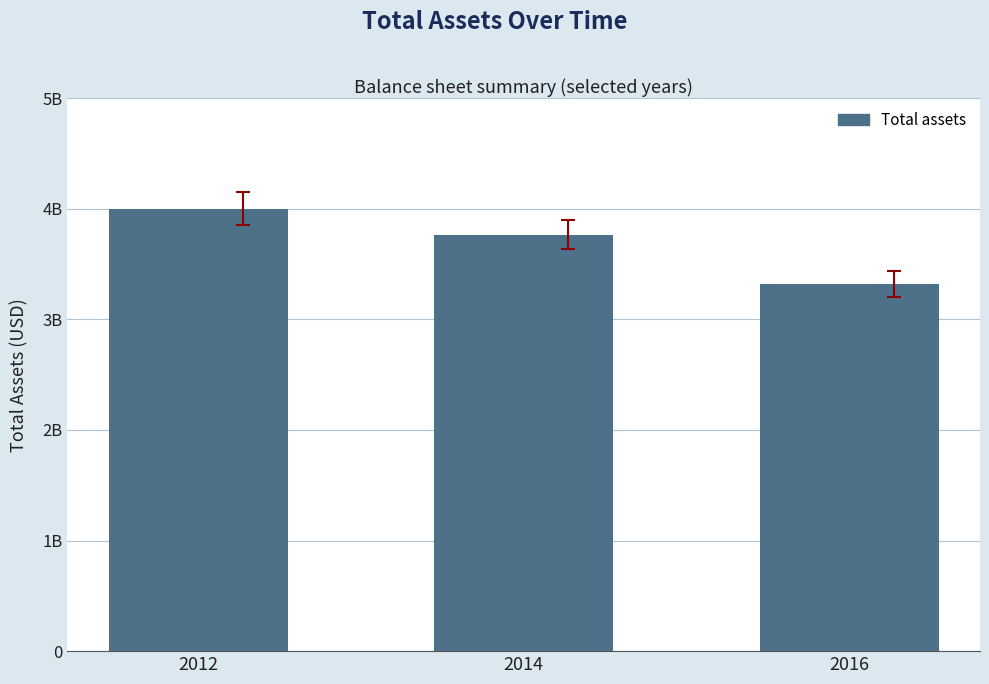

Approximately how many times larger is the value at 2014 compared to 2012?

0.9